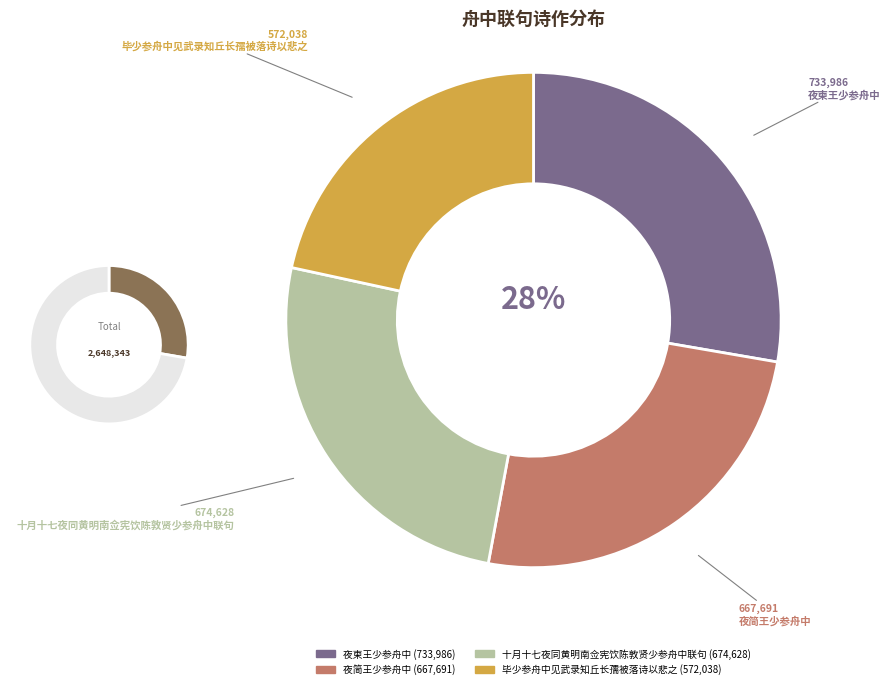

What is the total percentage of 十月十七夜同黄明南佥宪饮陈敦贤少参舟中联句 and 夜简王少参舟中?

50.7%